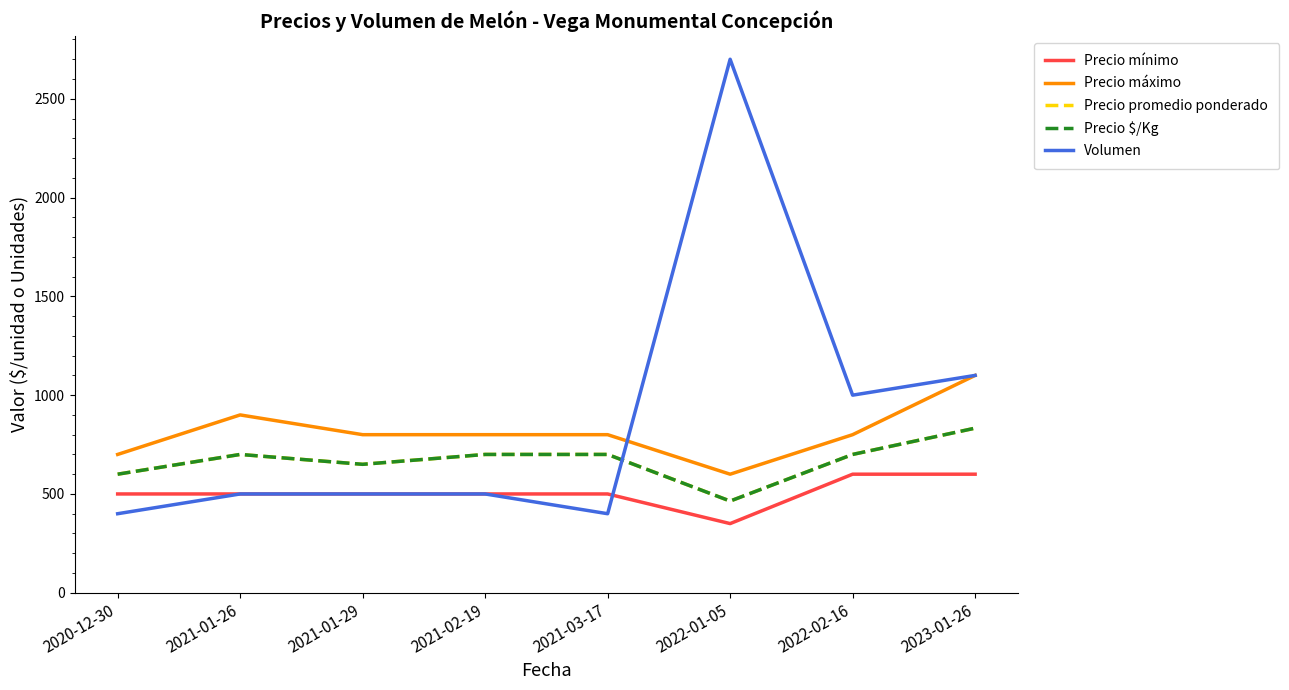

True or false: Precio máximo and Precio $/Kg cross at least once.

False